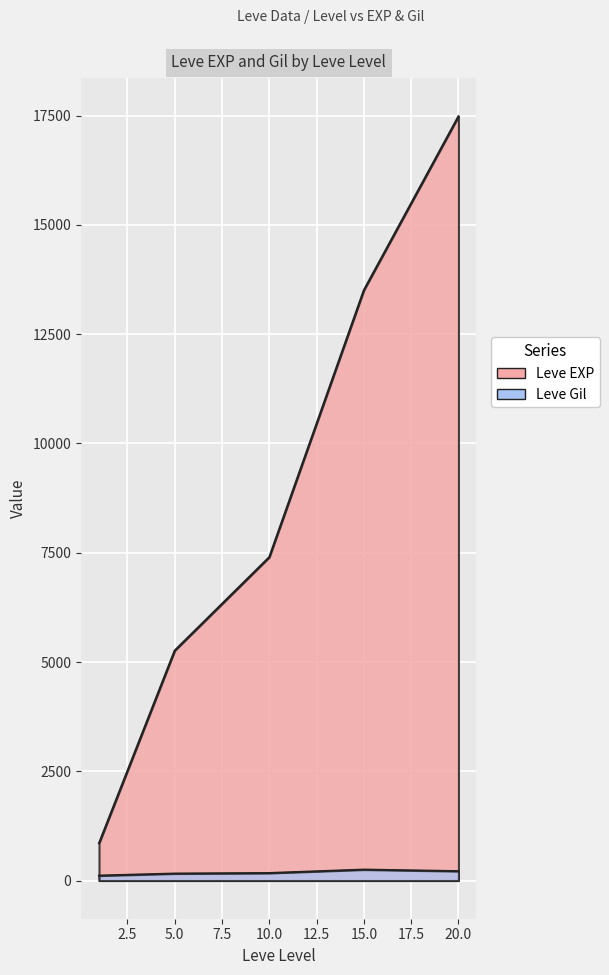

Is it true that Leve EXP equals 1679 at 5?

False